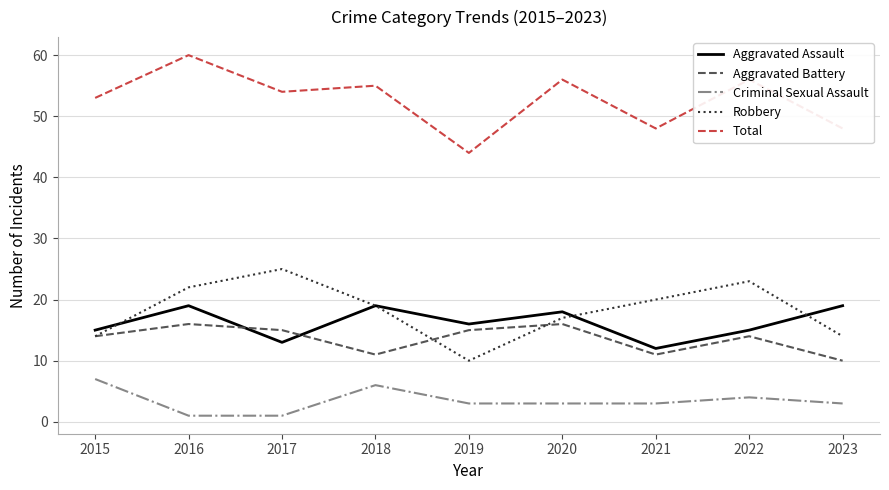

What is the sum of all Aggravated Battery values?

122